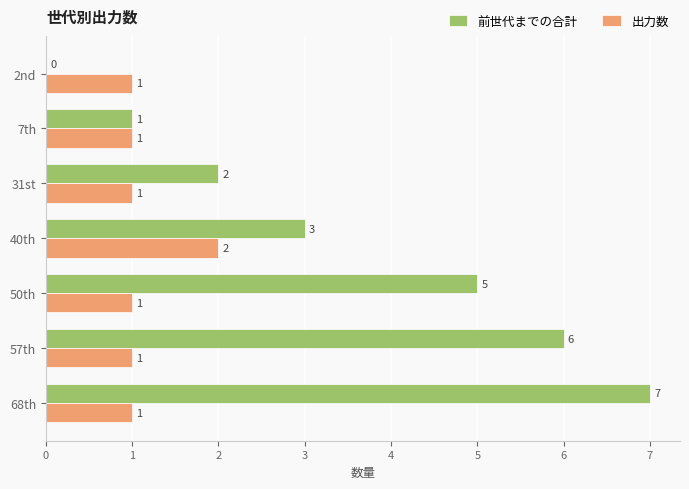

Which series changed the most between 2nd and 31st?

前世代までの合計